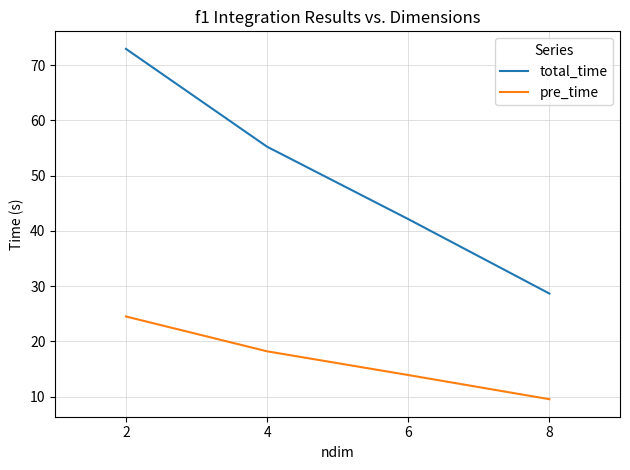

What is the maximum value for pre_time?

24.5